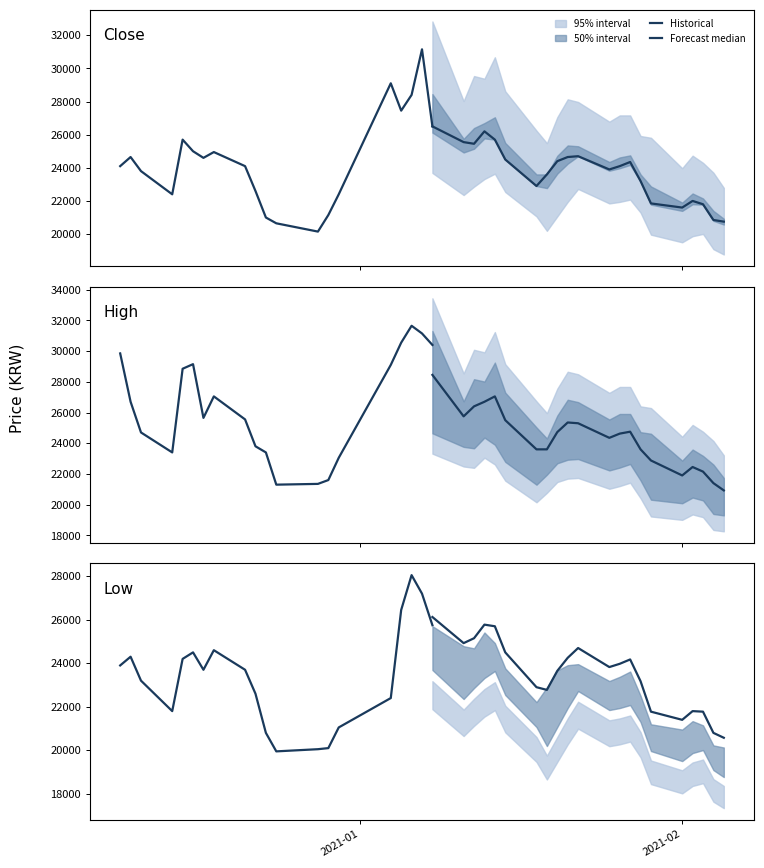

What is the difference between the maximum and minimum values in the High series?

10550